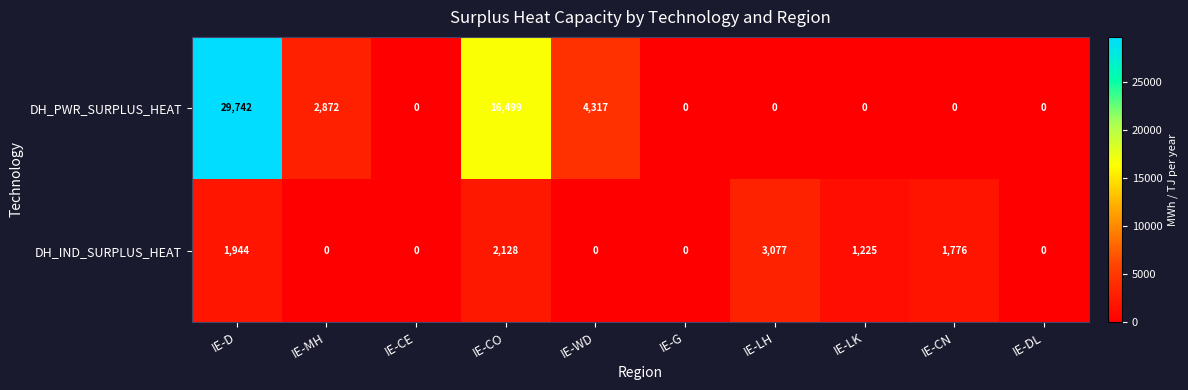

True or false: DH_IND_SURPLUS_HEAT has a value of 1534 at IE-DL.

False